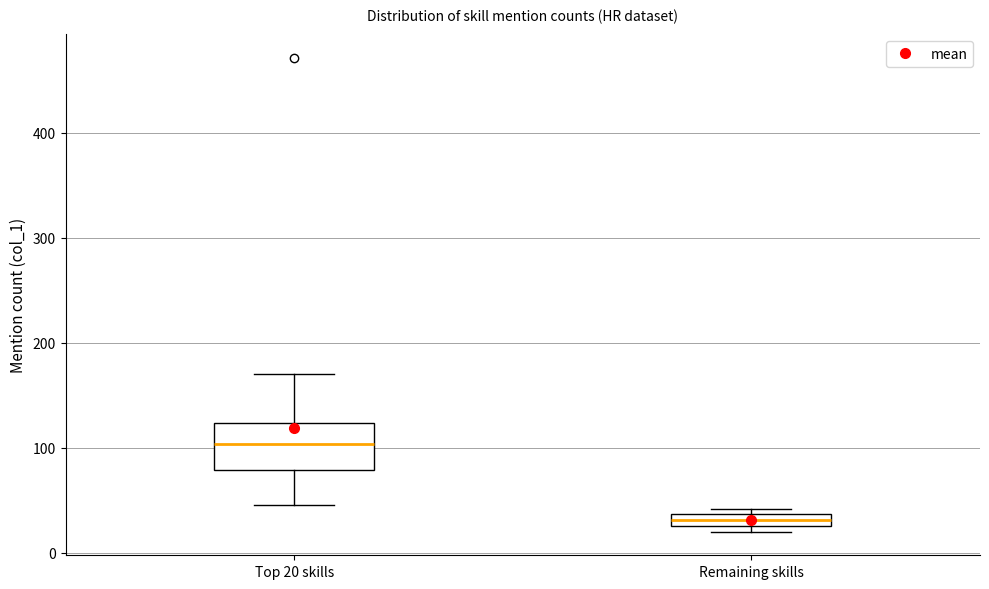

Which box is the tallest, from its lower edge to its upper edge?

Top 20 skills